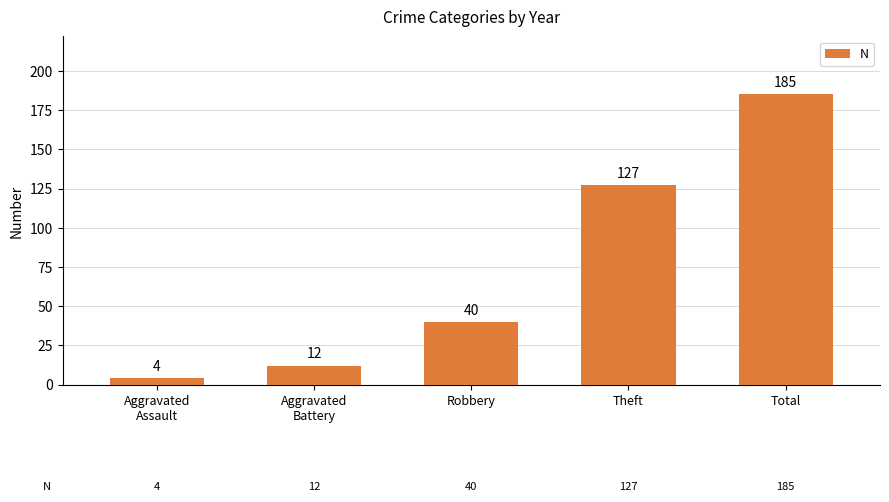

What is the ratio of the value at Robbery to the value at Theft?

0.3